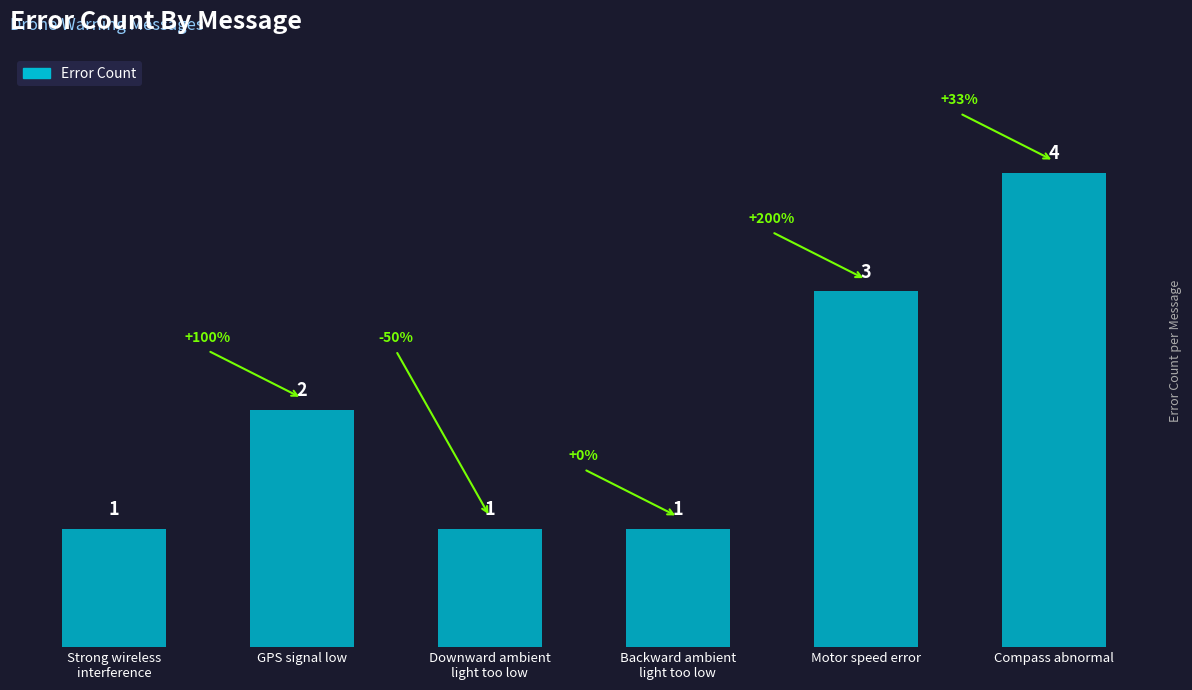

Which label corresponds to the largest value in the chart?

Compass abnormal